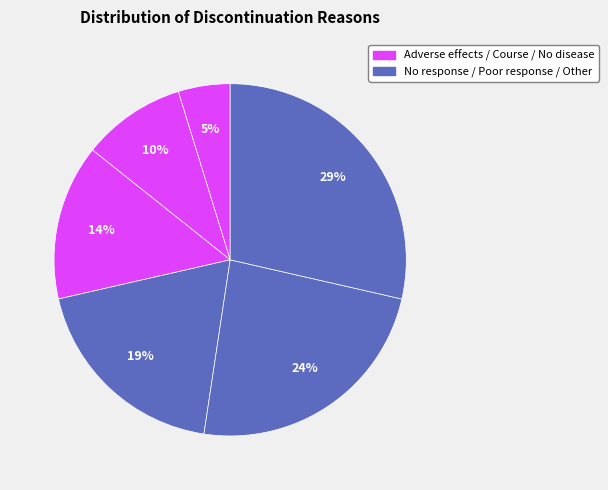

How many segments does this pie chart have?

6